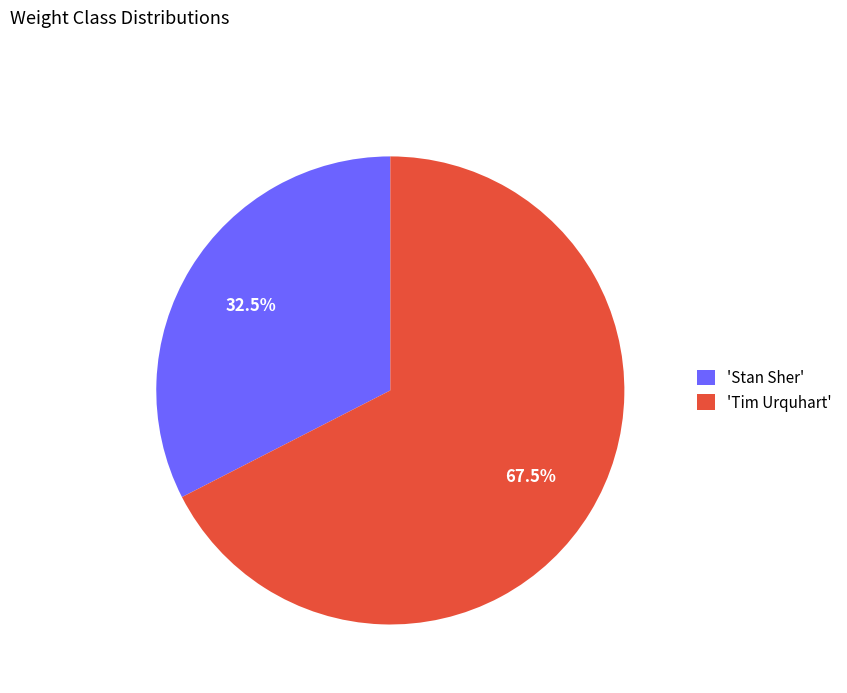

Which has a higher value, 'Tim Urquhart' or 'Stan Sher'?

'Tim Urquhart'